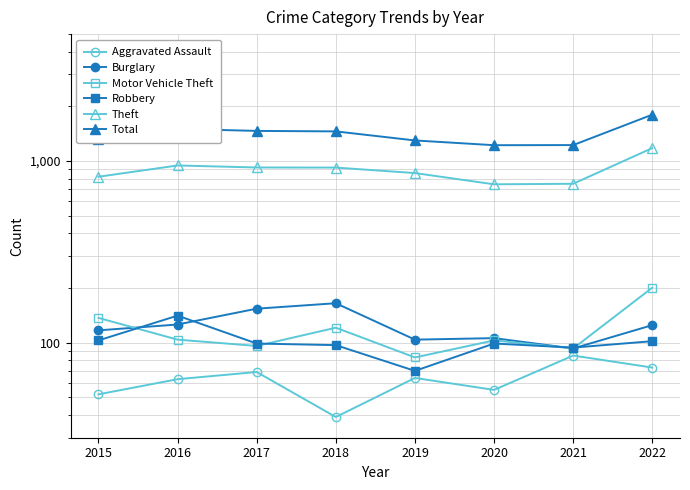

Rank the series by their maximum value, from highest to lowest.

Total, Theft, Motor Vehicle Theft, Burglary, Robbery, Aggravated Assault